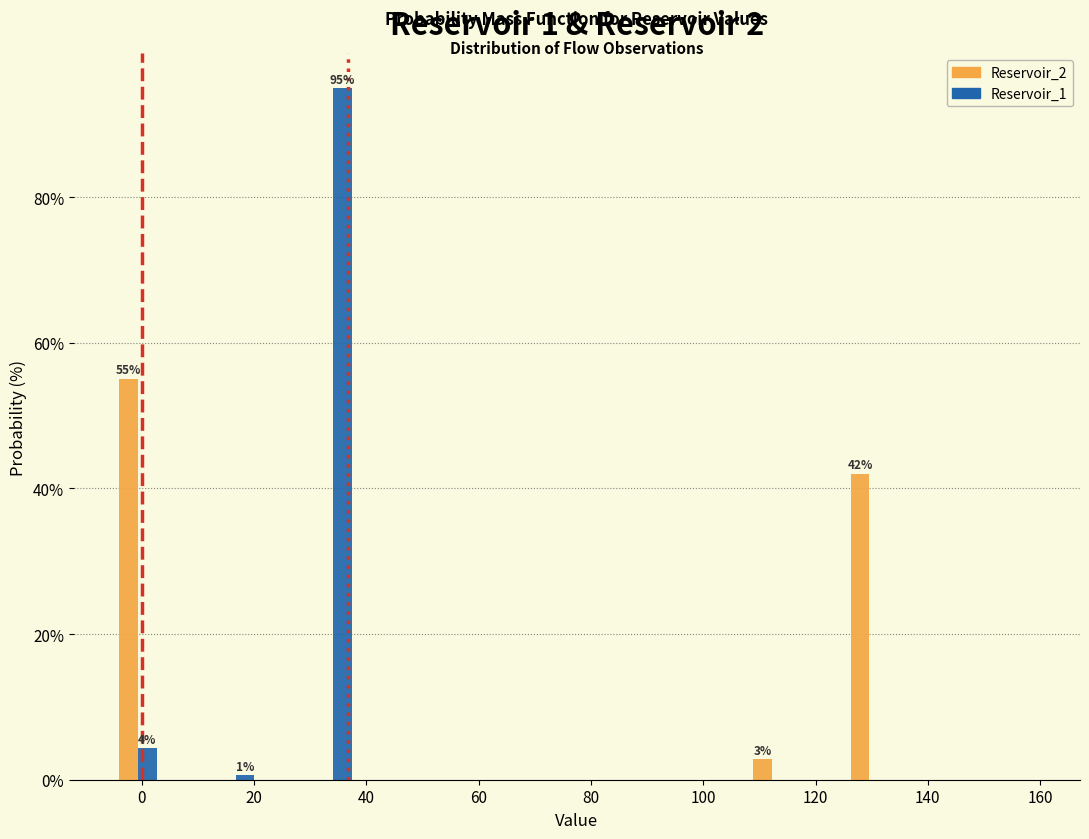

In the Reservoir_1 series, which range on the x-axis has the tallest bar?

30 to 38